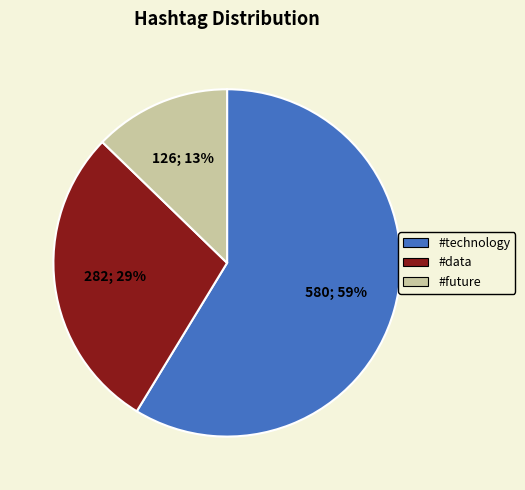

What percentage is the #data slice, to the nearest percent?

29%